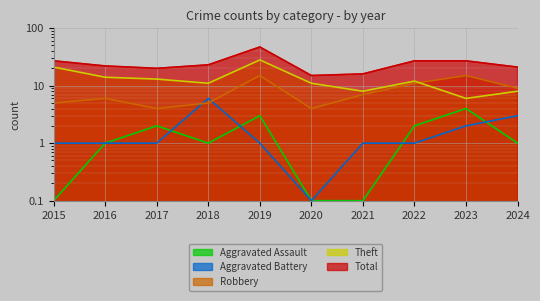

How many values in the Aggravated Battery series exceed 1?

3